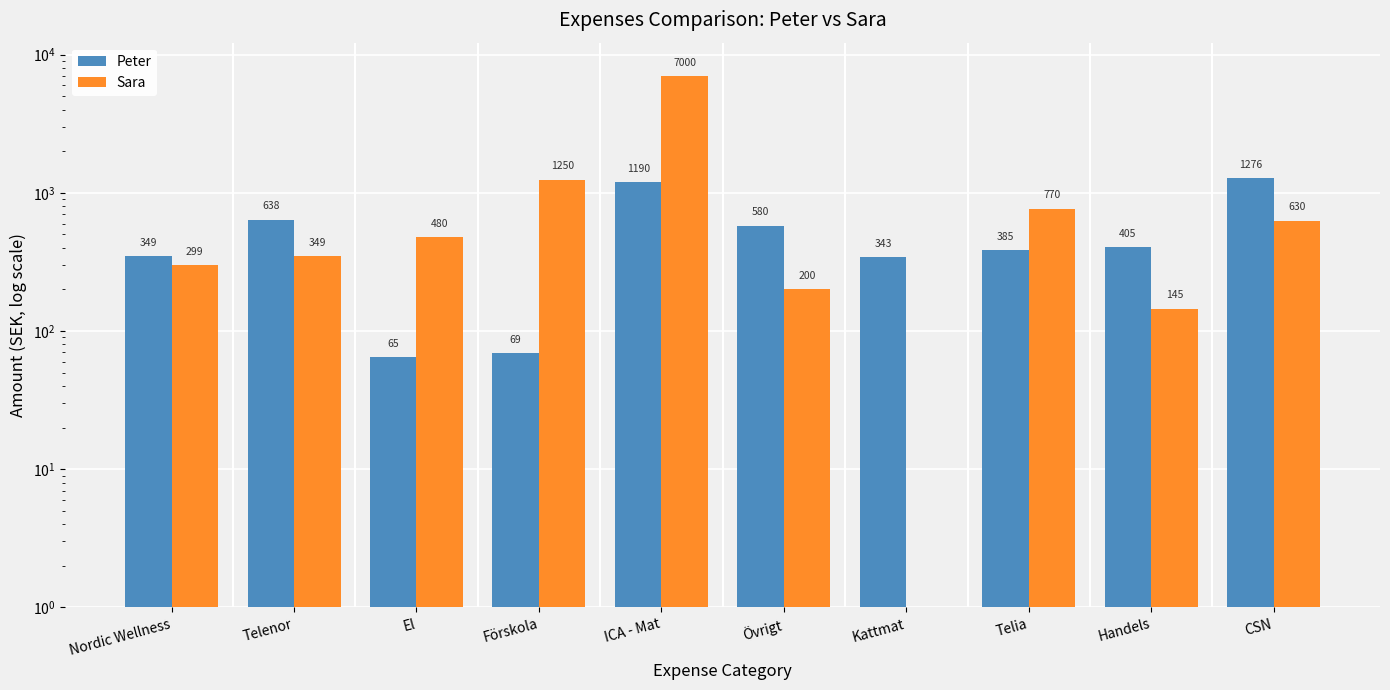

Are the bars grouped side by side (vs. stacked)?

Yes